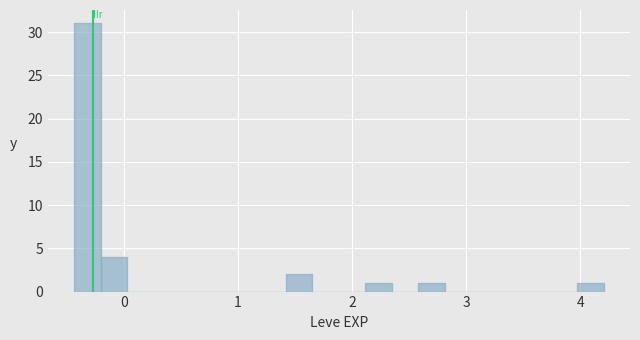

Read against the x-axis, roughly where is the centre of the tallest bar?

-0.3